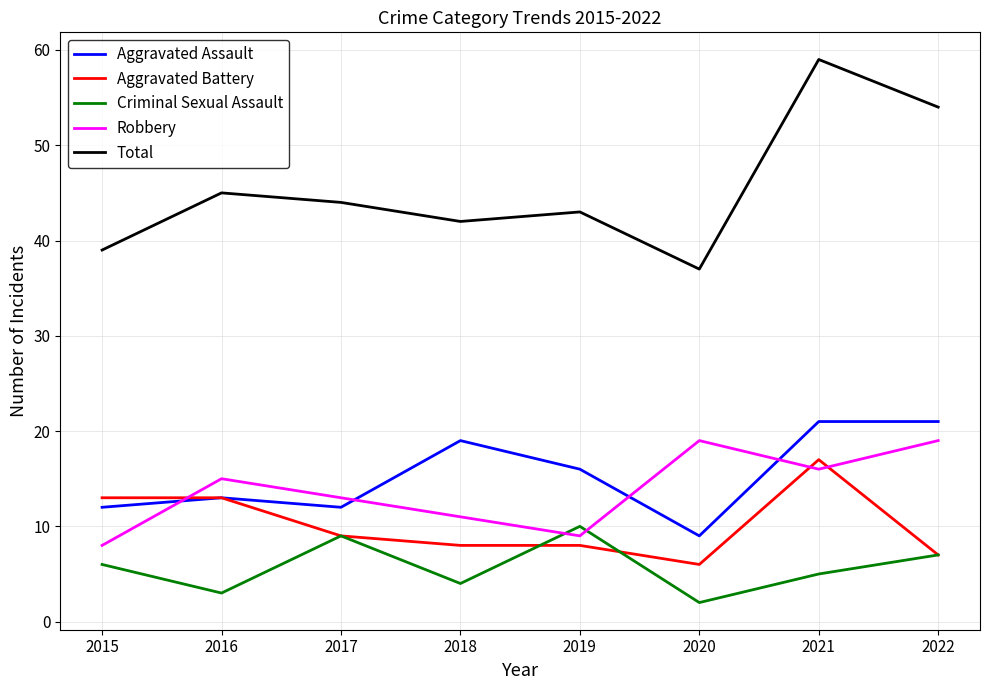

What is the sum of all Robbery values?

110